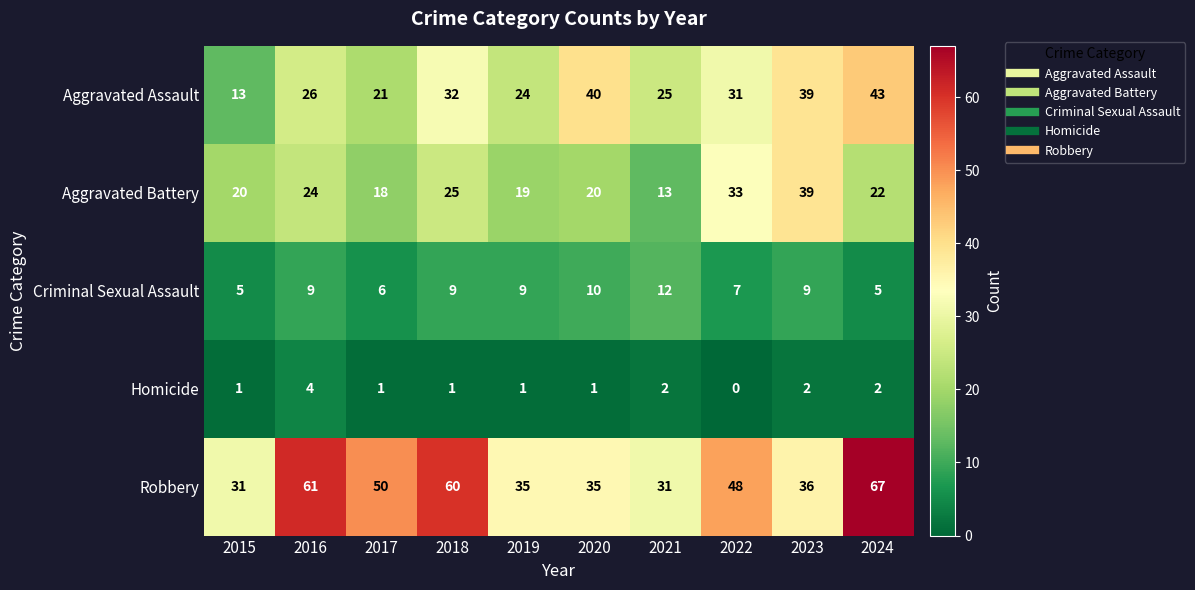

What is the total value across all series at 2019?

88